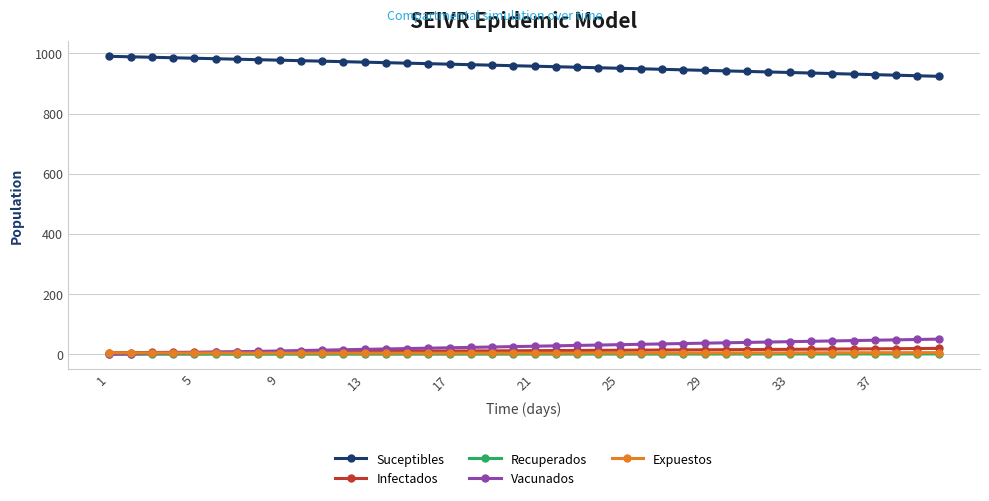

Which series has the largest total across all categories?

Suceptibles